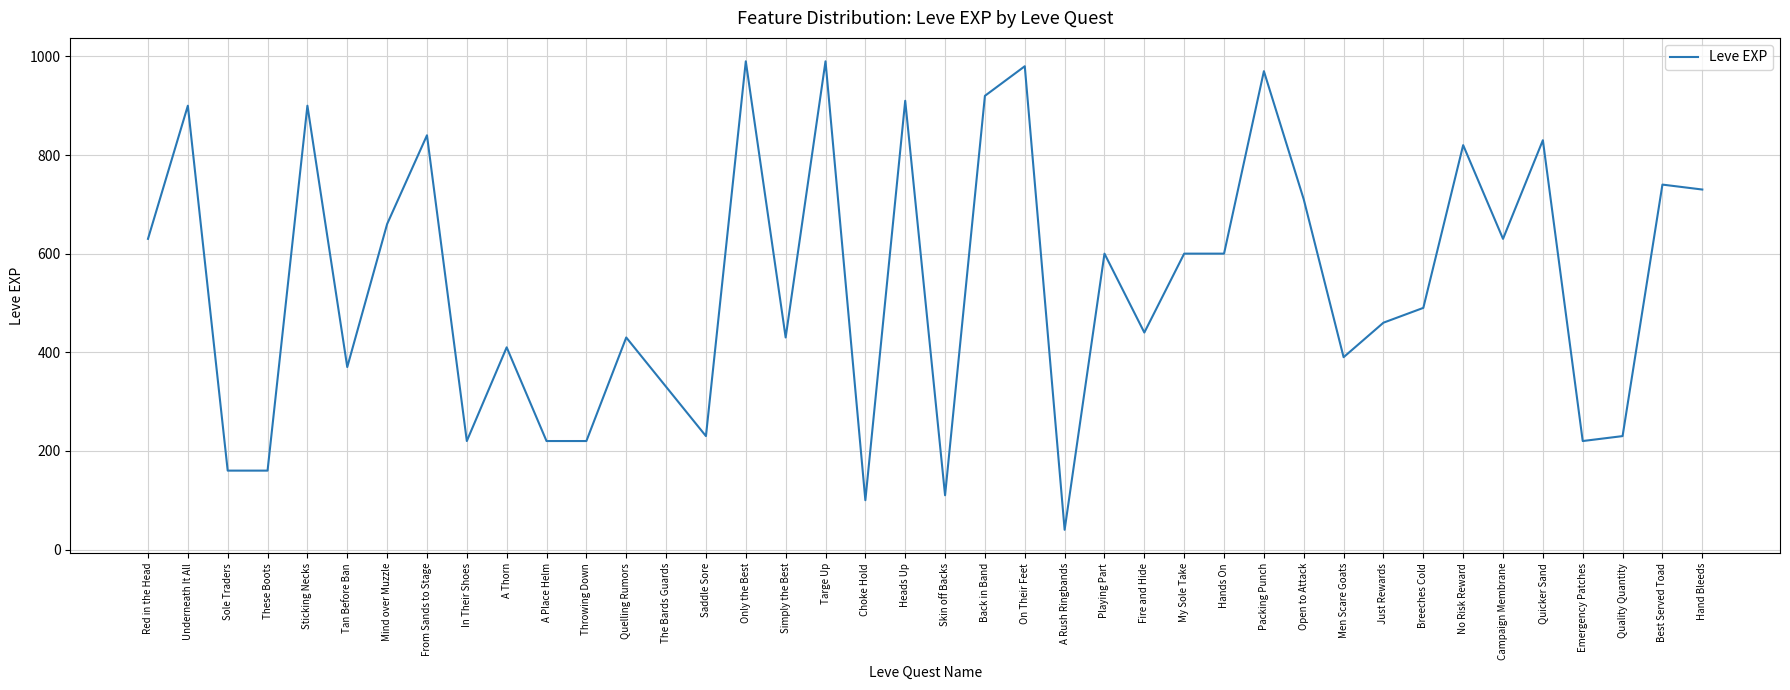

What position from the left is From Sands to Stage?

8